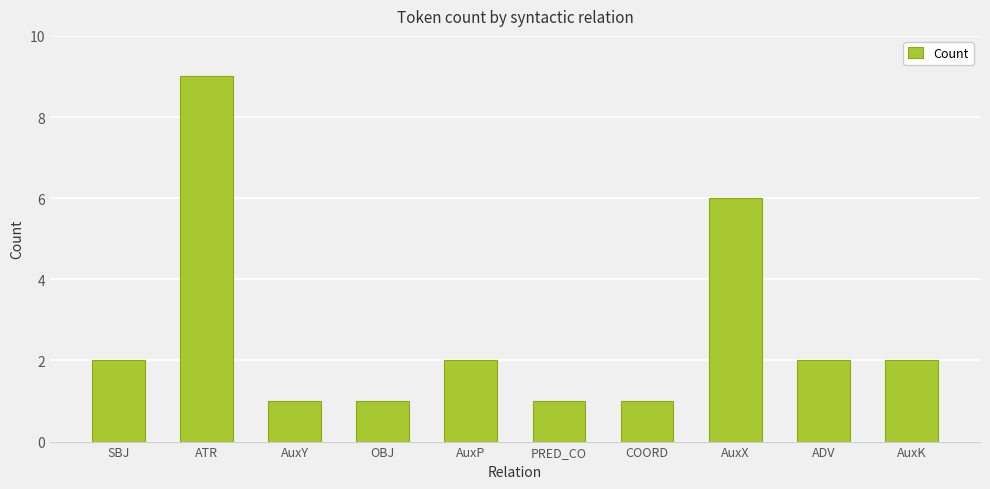

Count the number of categories in the chart.

10